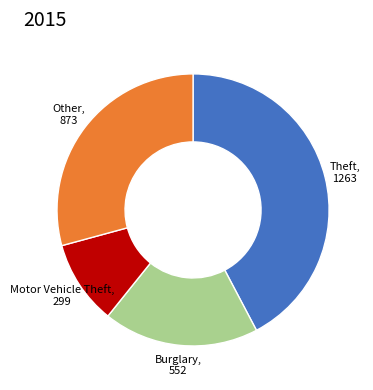

Is there any slice that represents more than half of the pie?

No